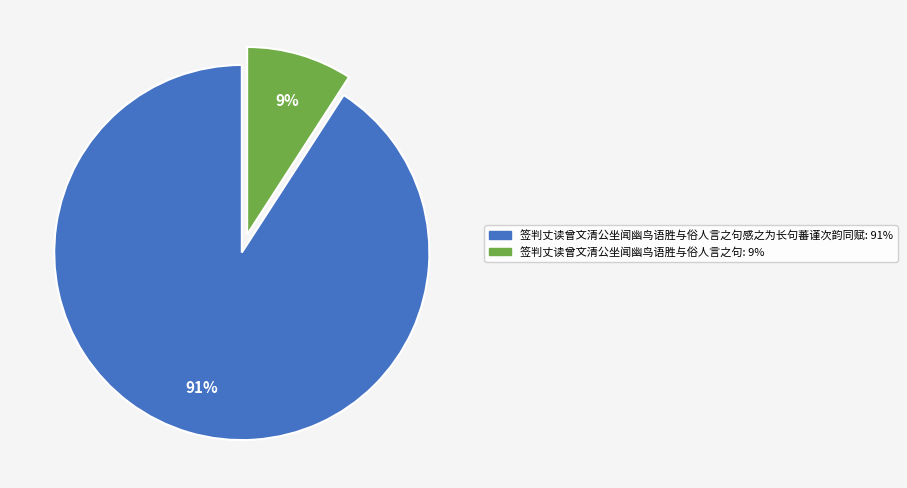

To the nearest percent, what is the difference between the largest and smallest slice percentages?

82%